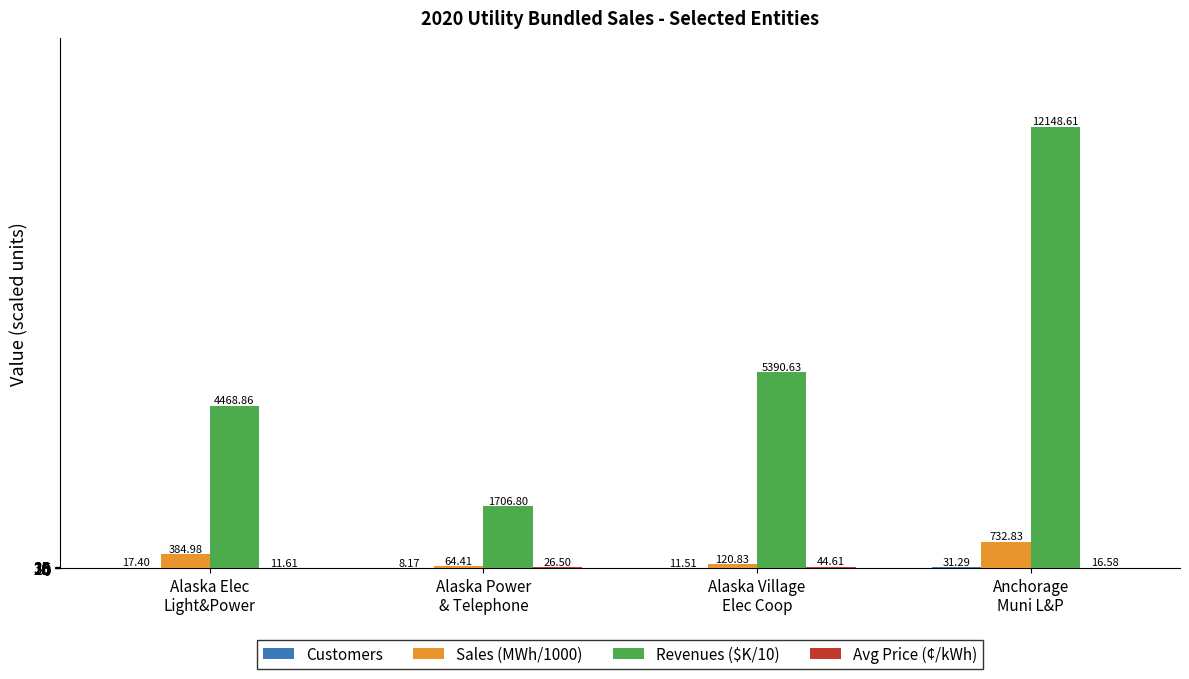

Where does the Sales (MWh/1000) series first go above 384?

Alaska Elec
Light&Power